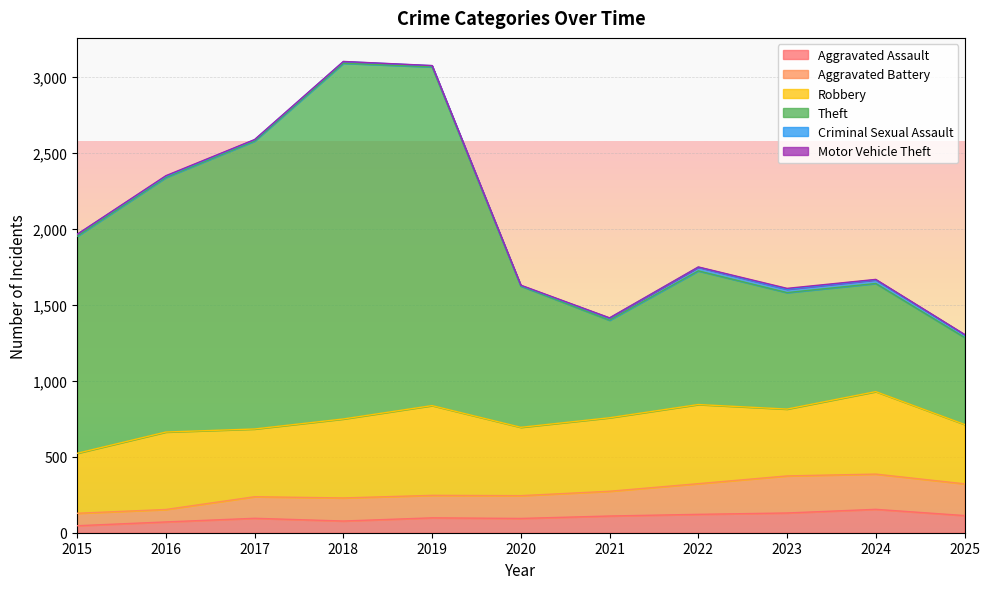

What is the maximum value for Aggravated Assault?

154